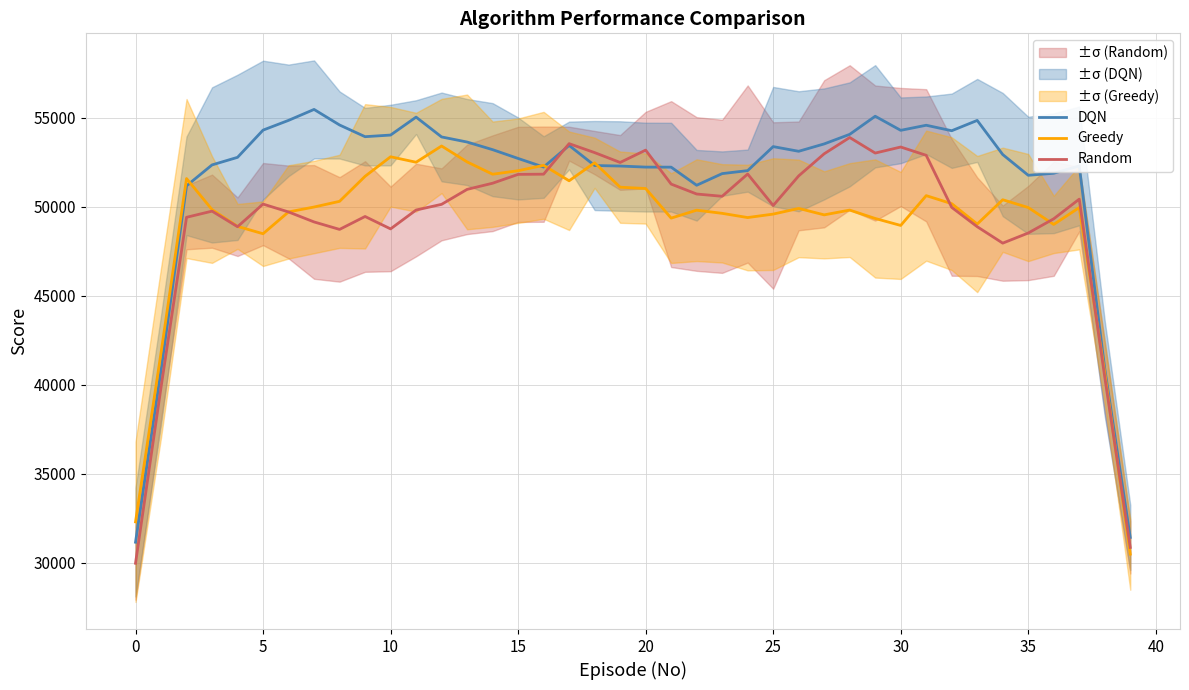

What is the label of the 19th point from the left?

18